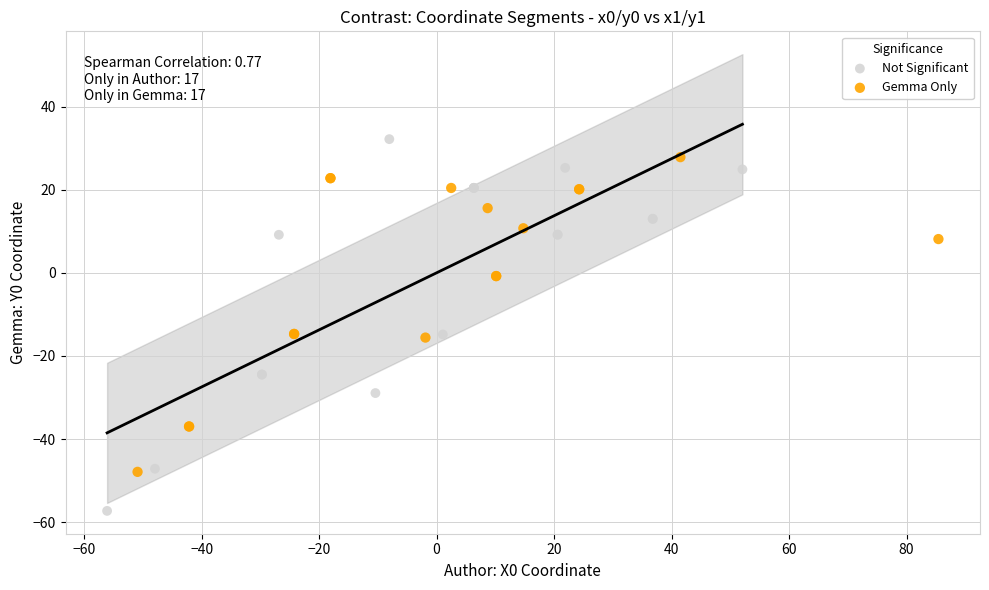

Which series reaches the minimum Y coordinate?

Not Significant